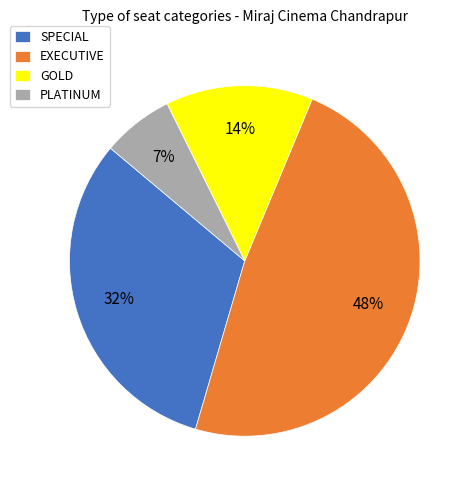

Is it true that PLATINUM is 7% of the pie?

True